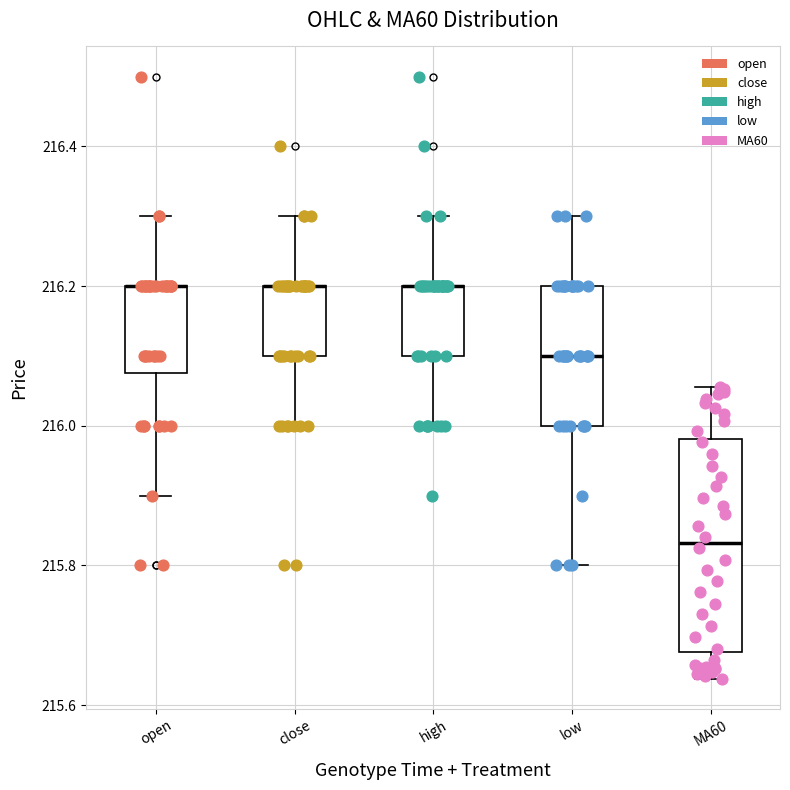

Where does the upper whisker of the box for high end on the y-axis? The values are not printed on the chart, so give them approximately, as read against the axis.

216.30